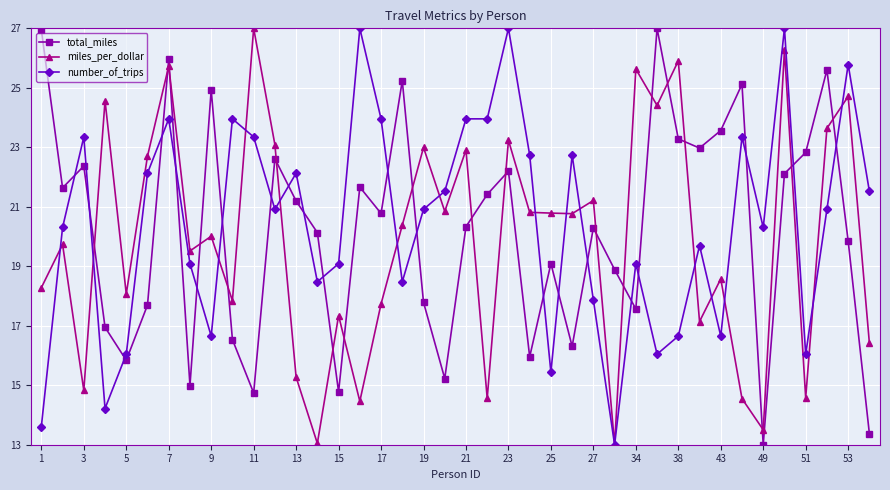

Rank the series by their average value, from highest to lowest.

number_of_trips, total_miles, miles_per_dollar